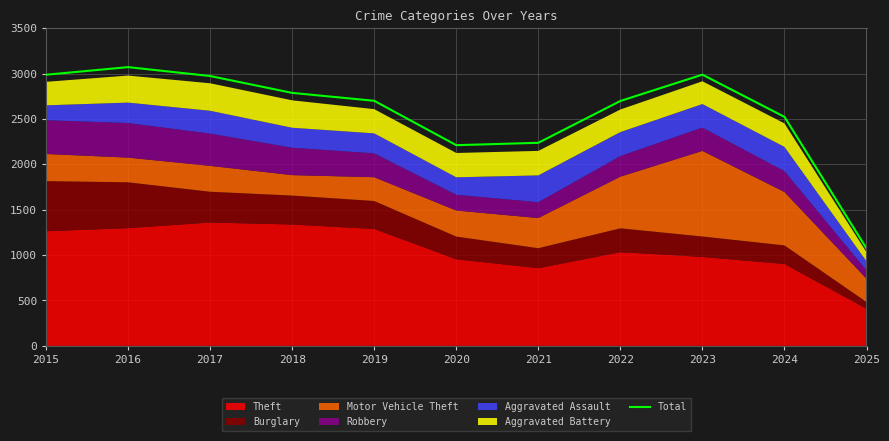

List the labels in order of value, largest first.

2016, 2023, 2015, 2017, 2018, 2019, 2022, 2024, 2021, 2020, 2025